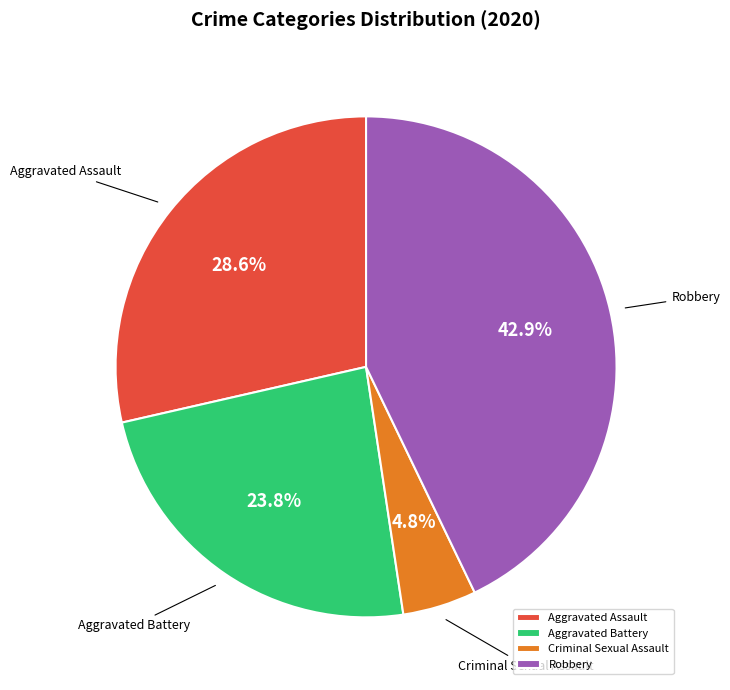

To the nearest percent, what is the average slice percentage?

25%